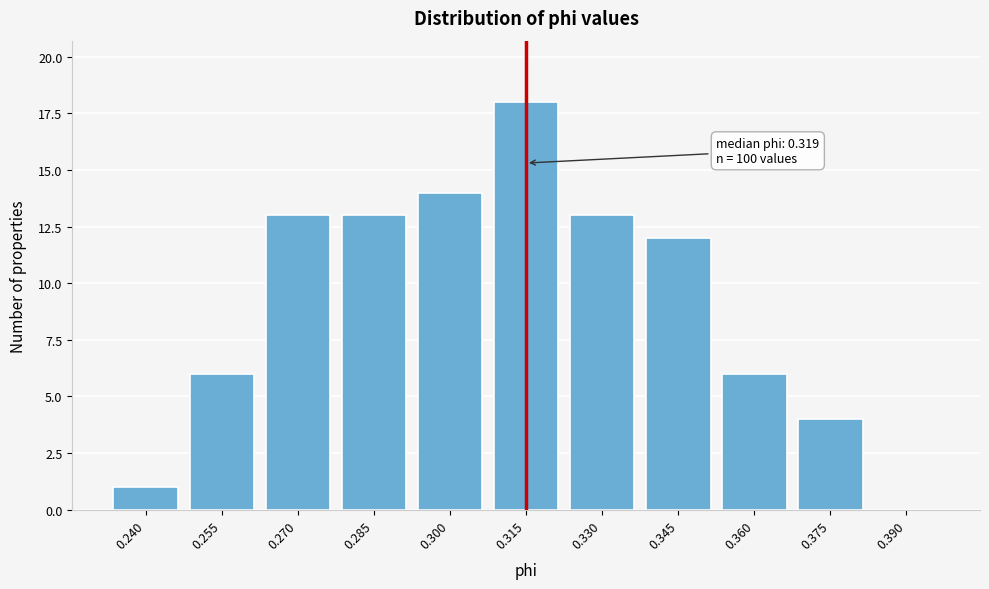

Reading left to right, what are all the values shown in this chart?

0.240=1	0.255=6	0.270=13	0.285=13	0.300=14	0.315=18	0.330=13	0.345=12	0.360=6	0.375=4	0.390=0